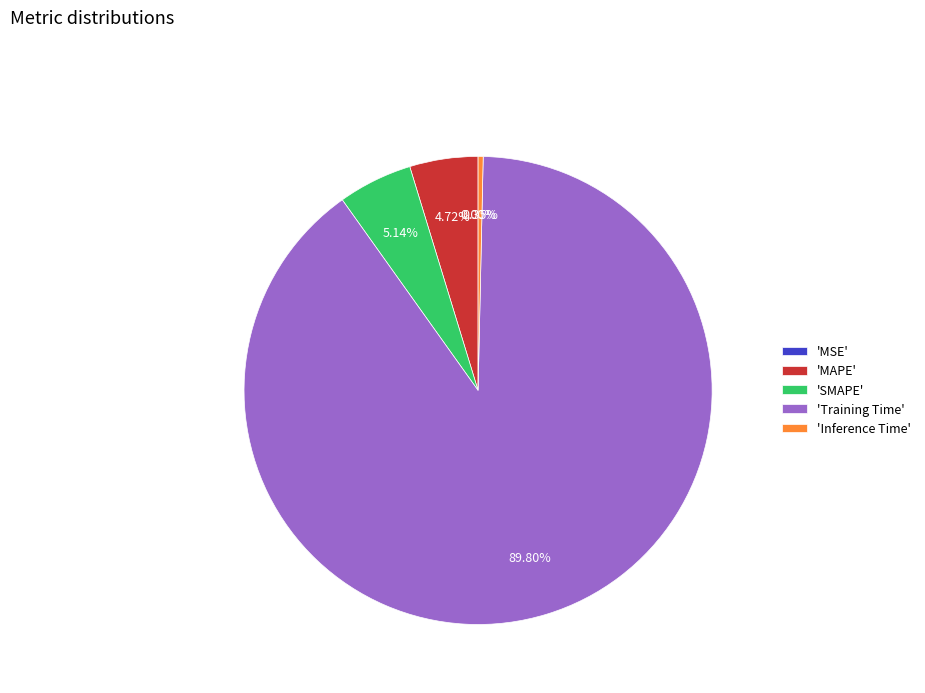

Between MSE and Training Time, which is larger?

Training Time